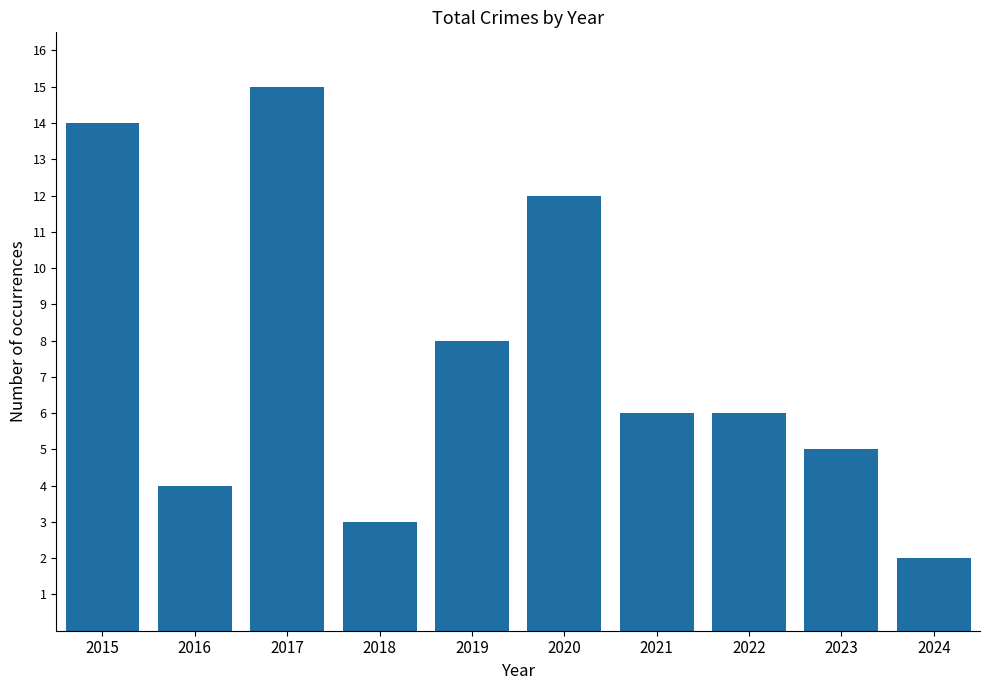

Reading left to right, what are all the values shown in this chart?

2015=14	2016=4	2017=15	2018=3	2019=8	2020=12	2021=6	2022=6	2023=5	2024=2